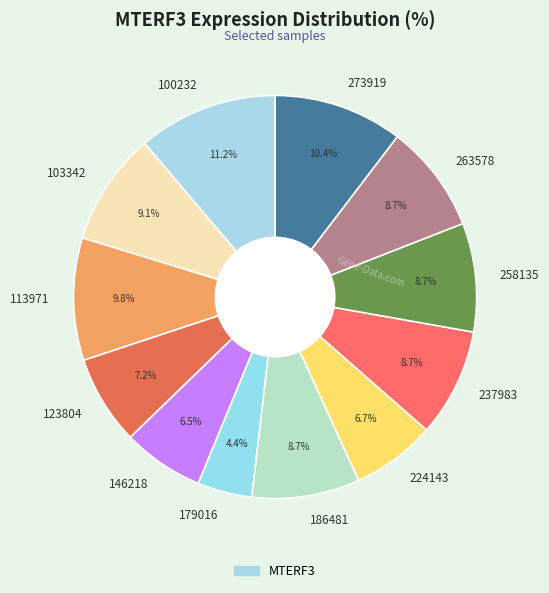

Which slice is the largest?

100232